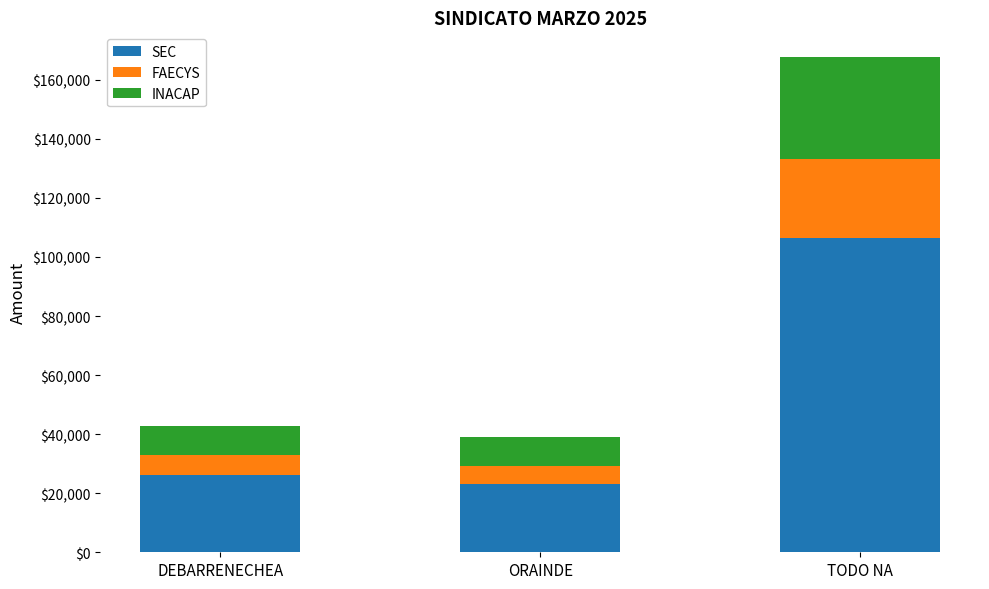

What is the total value across all series at DEBARRENECHEA?

42768.5